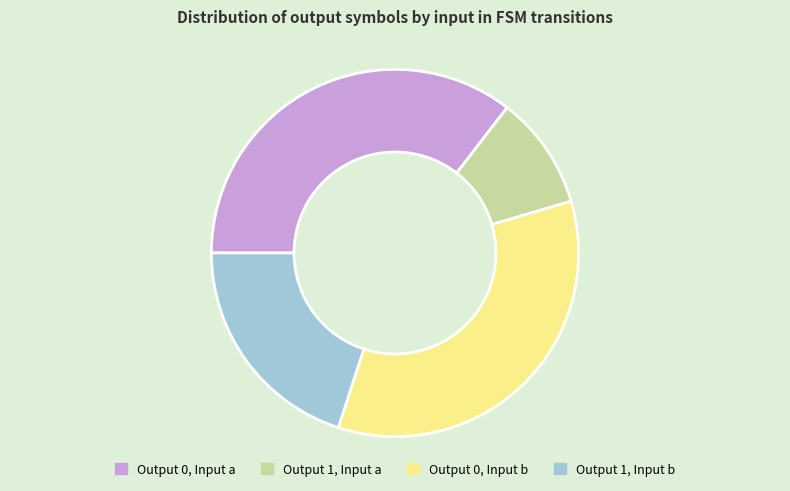

Is it true that Output 1, Input b is 31% of the pie?

False